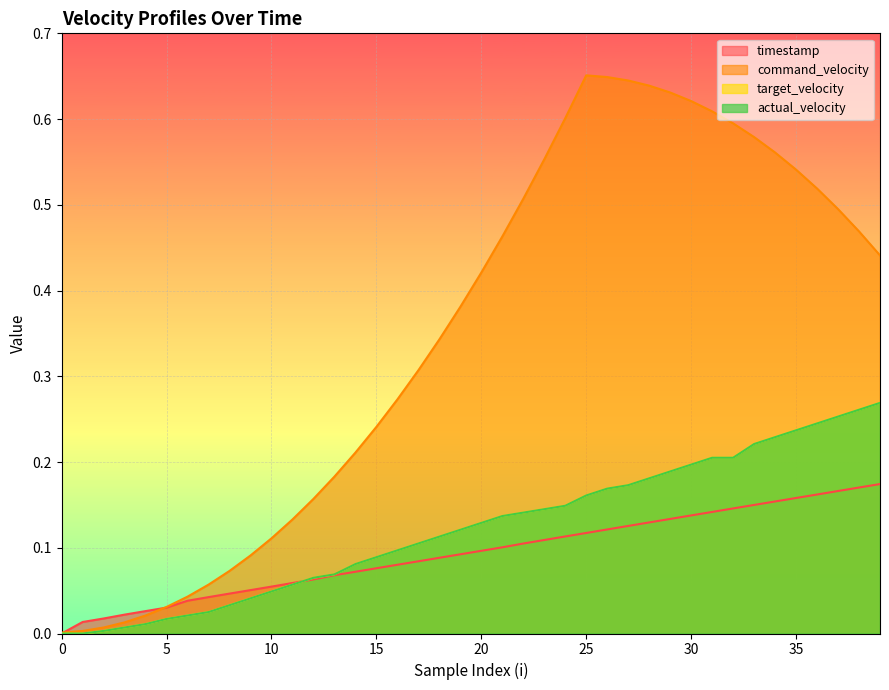

Reading right to left, list all the values displayed in this chart.

timestamp: 0.2	0.2	0.2	0.2	0.2	0.2	0.1	0.1	0.1	0.1	0.1	0.1	0.1	0.1	0.1	0.1	0.1	0.1	0.1	0.1	0.1	0.1	0.1	0.1	0.1	0.1	0.1	0.1	0.1	0.1	0.1	0.0	0.0	0.0	0.0	0.0	0.0	0.0	0.0	0.0
command_velocity: 0.4	0.5	0.5	0.5	0.5	0.6	0.6	0.6	0.6	0.6	0.6	0.6	0.6	0.6	0.7	0.6	0.6	0.5	0.5	0.4	0.4	0.3	0.3	0.3	0.2	0.2	0.2	0.2	0.1	0.1	0.1	0.1	0.1	0.0	0.0	0.0	0.0	0.0	0.0	0.0
target_velocity: 0.3	0.3	0.3	0.2	0.2	0.2	0.2	0.2	0.2	0.2	0.2	0.2	0.2	0.2	0.2	0.1	0.1	0.1	0.1	0.1	0.1	0.1	0.1	0.1	0.1	0.1	0.1	0.1	0.1	0.0	0.0	0.0	0.0	0.0	0.0	0.0	0.0	0.0	0.0	0.0
actual_velocity: 0.3	0.3	0.3	0.2	0.2	0.2	0.2	0.2	0.2	0.2	0.2	0.2	0.2	0.2	0.2	0.1	0.1	0.1	0.1	0.1	0.1	0.1	0.1	0.1	0.1	0.1	0.1	0.1	0.1	0.0	0.0	0.0	0.0	0.0	0.0	0.0	0.0	0.0	0.0	0.0